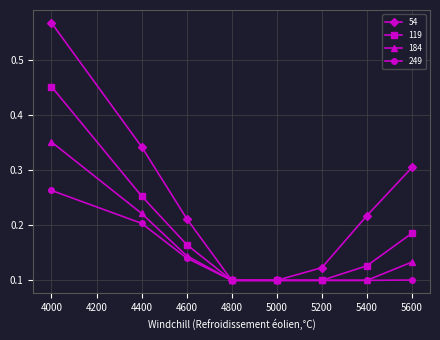

At how many categories does at least one series exceed 0?

8